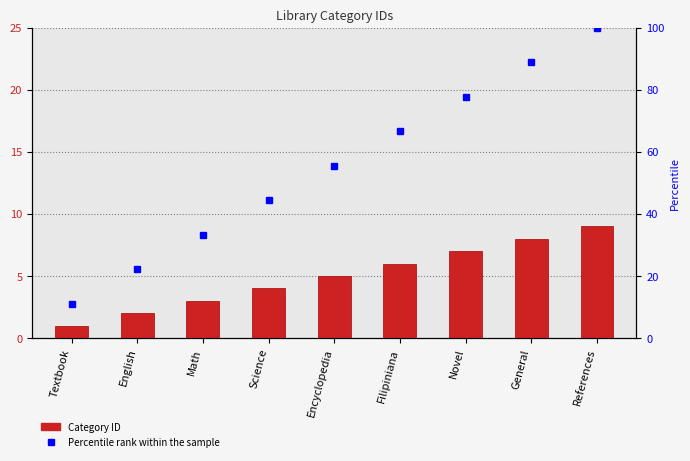

What is the greatest value displayed?

9